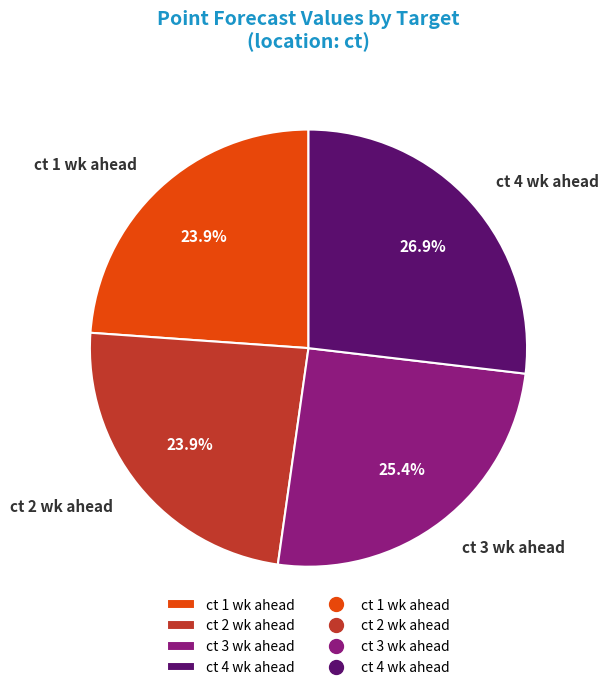

What percentage do ct 1 wk ahead and ct 3 wk ahead together represent?

49.3%